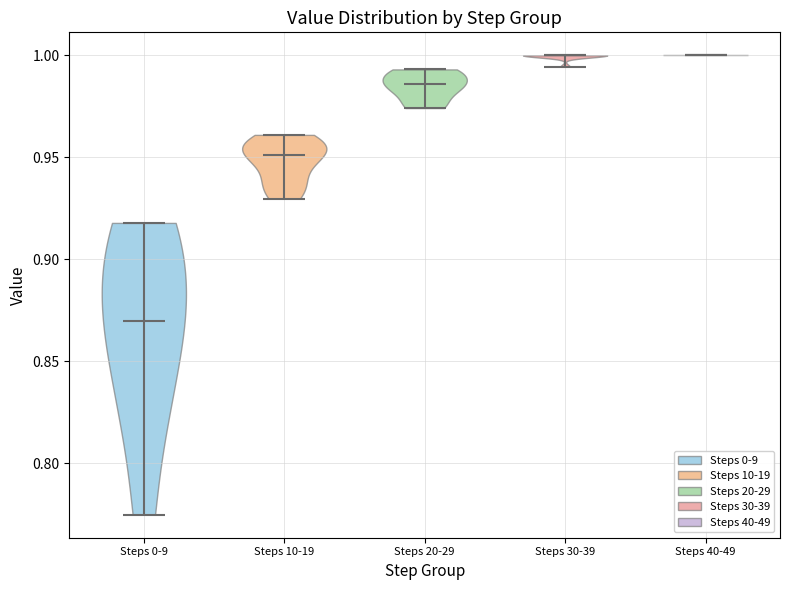

Where does the median line of the violin for Steps 40-49 sit on the y-axis? The values are not printed on the chart, so give them approximately, as read against the axis.

1.000